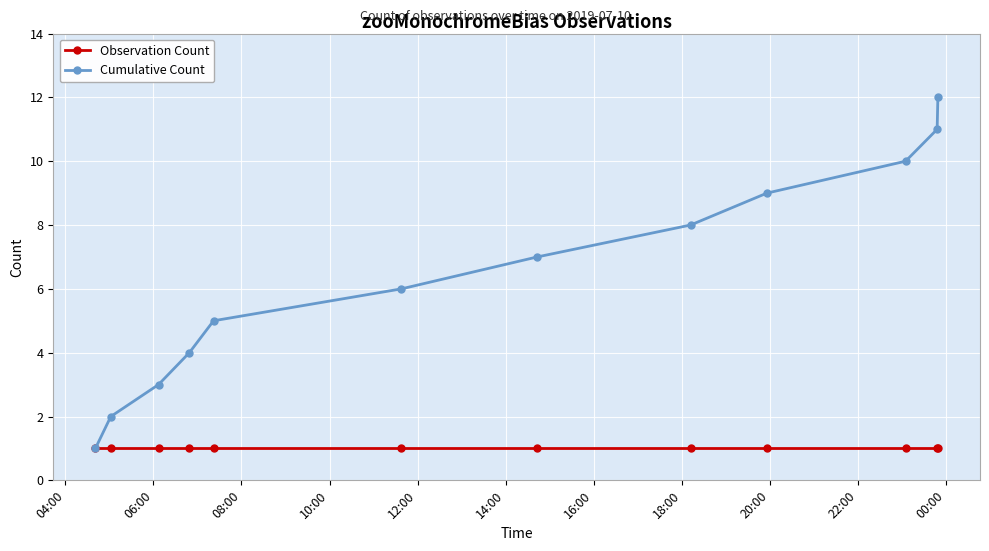

Rank the series by their average value, from lowest to highest.

Observation Count, Cumulative Count